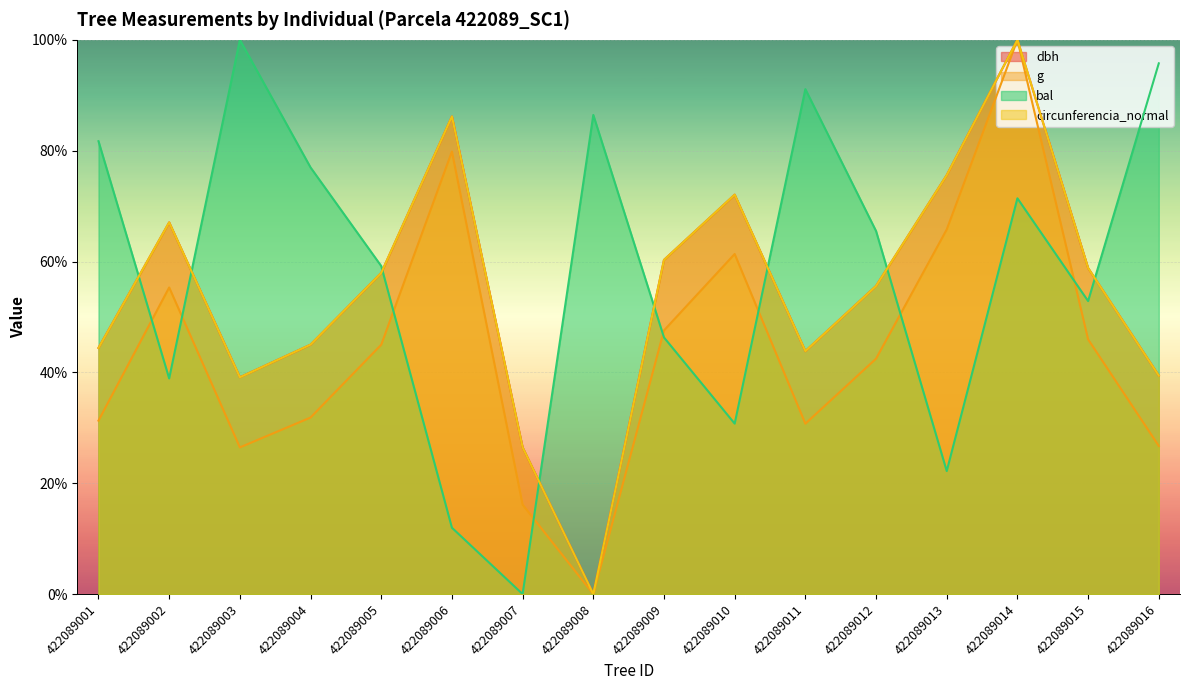

How many distinct data groups are displayed?

4